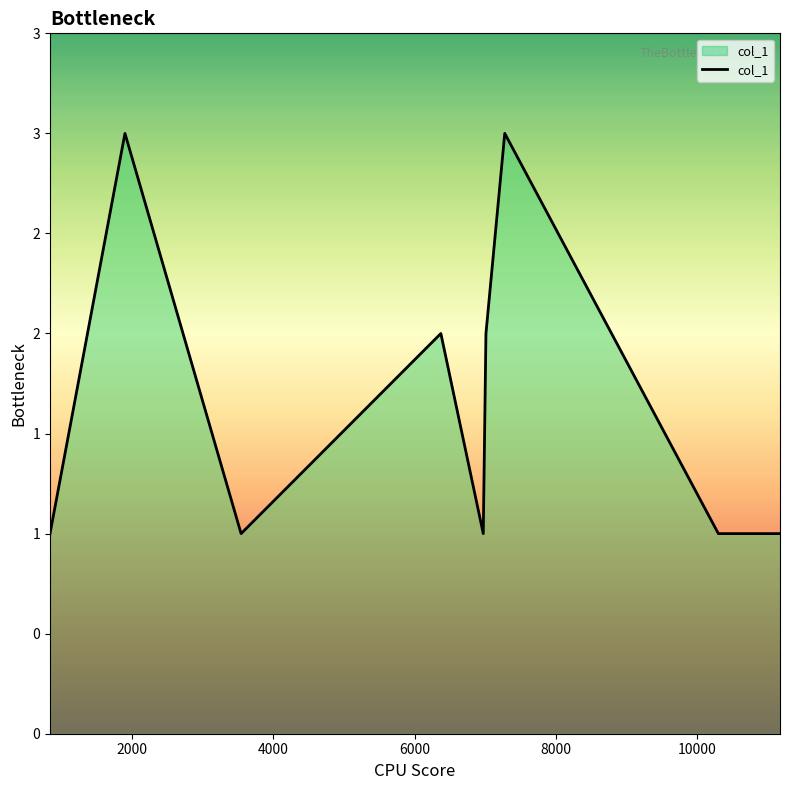

Does the chart display data point markers on the line(s)?

No